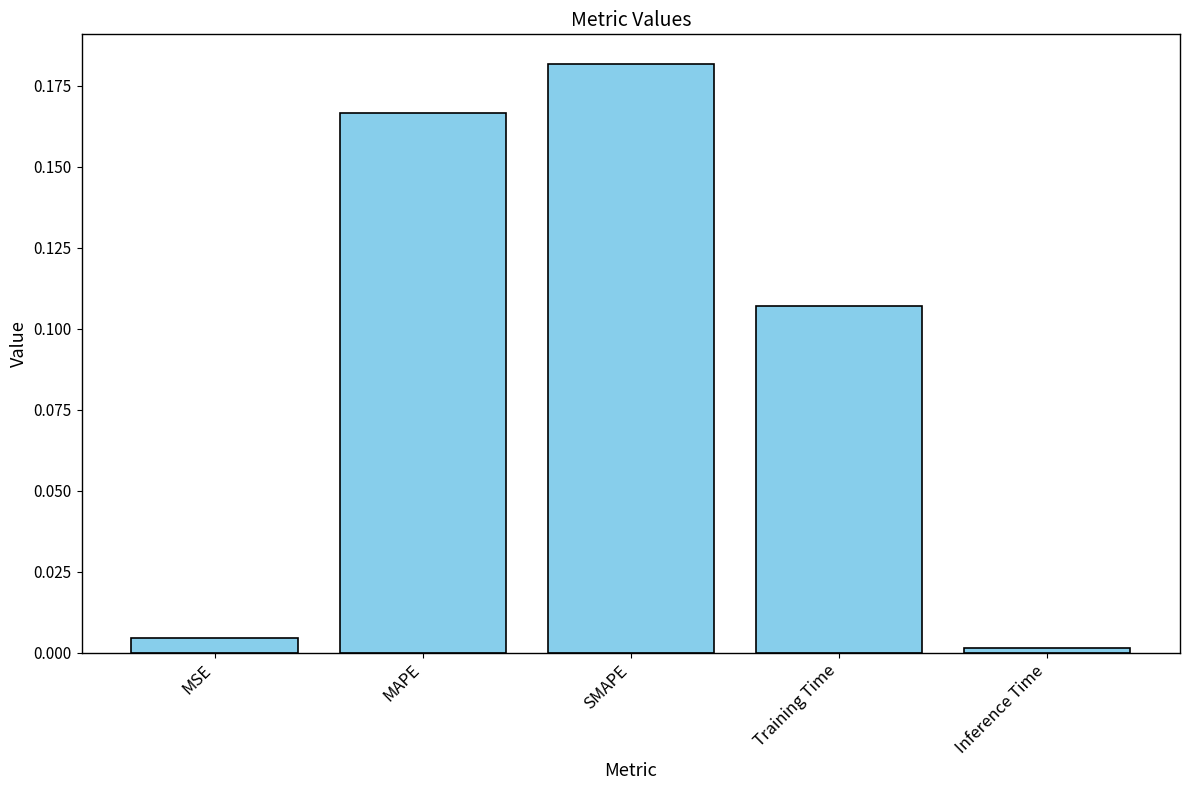

True or false: the data shows 0.0 at SMAPE.

False